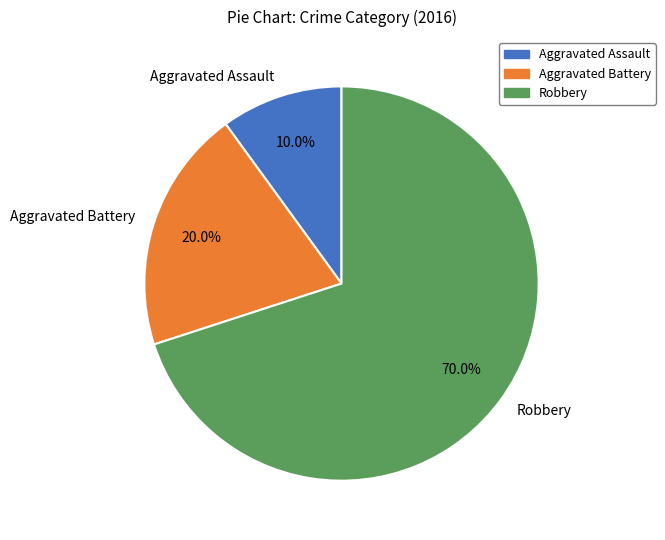

Which has a higher value, Aggravated Battery or Robbery?

Robbery